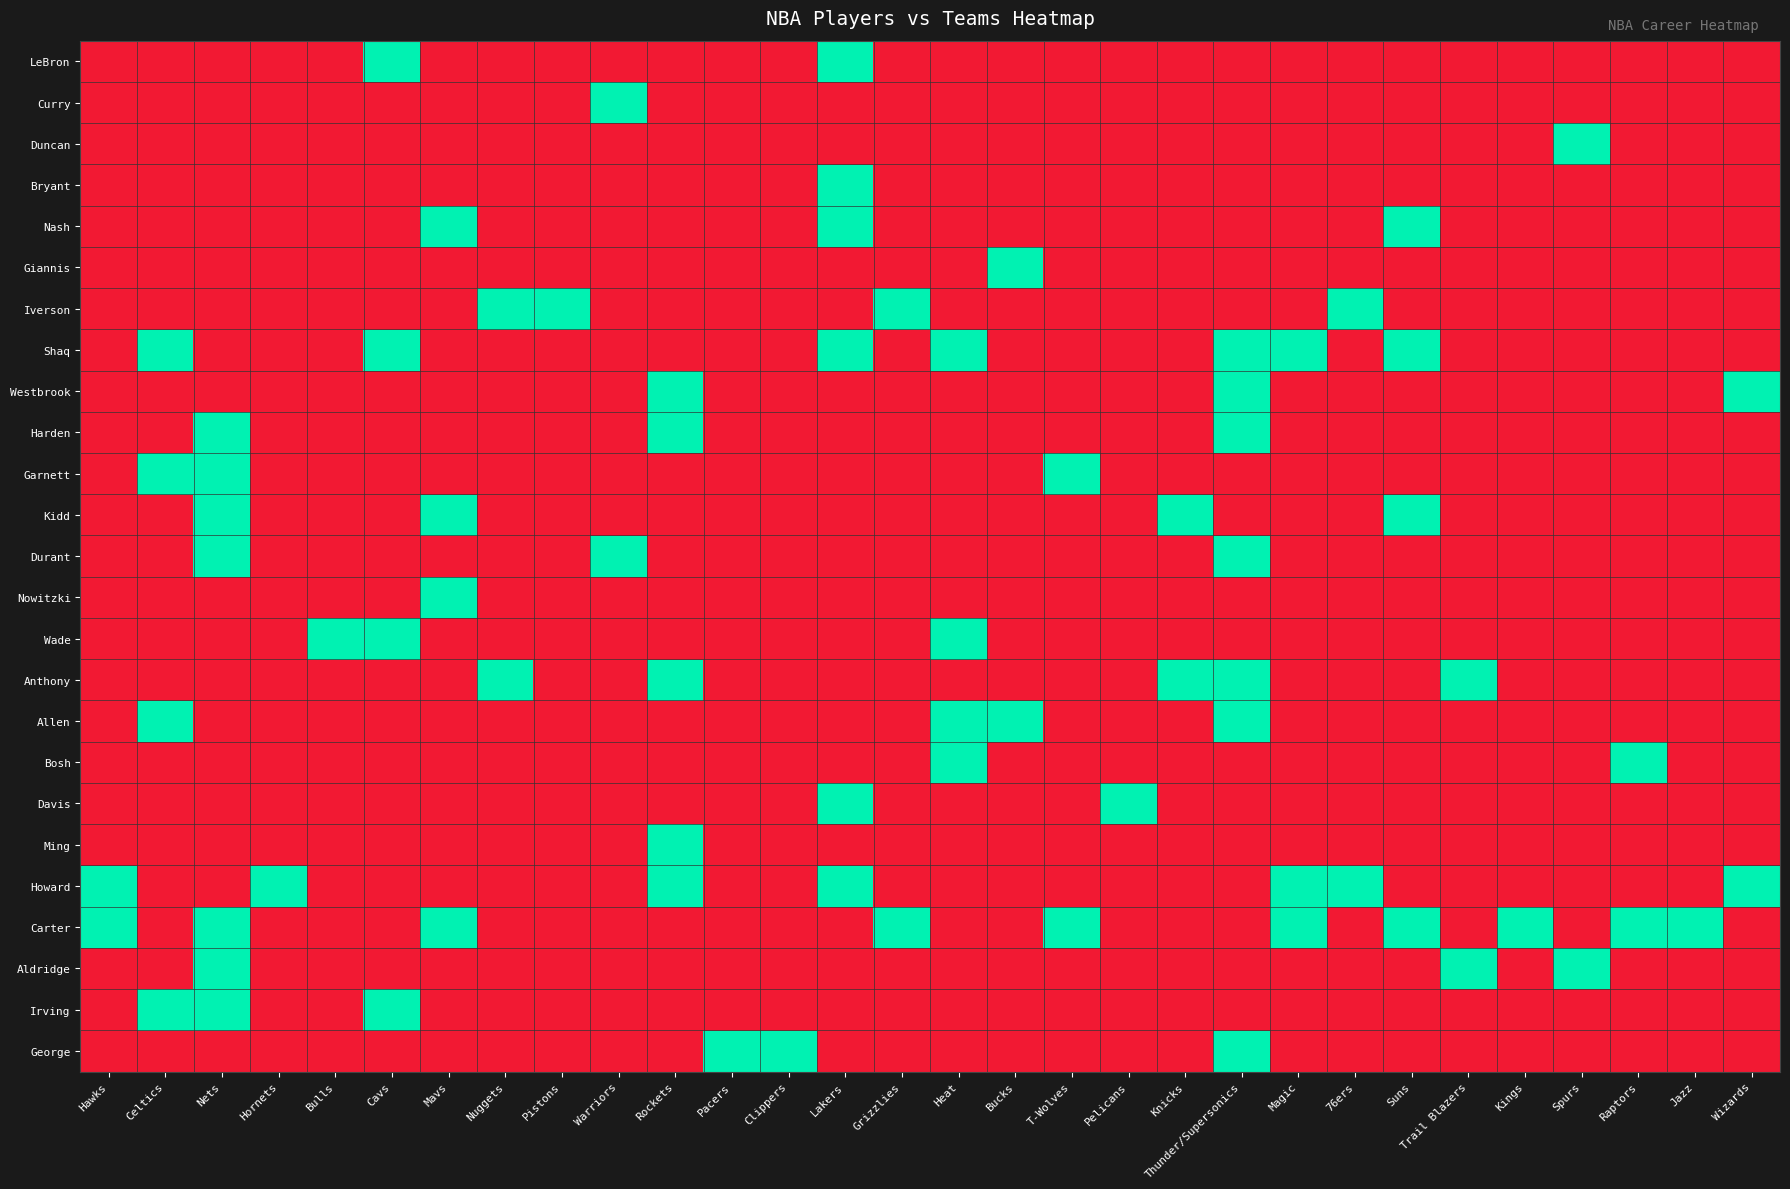

Which category has the lowest value across all series?

Hawks